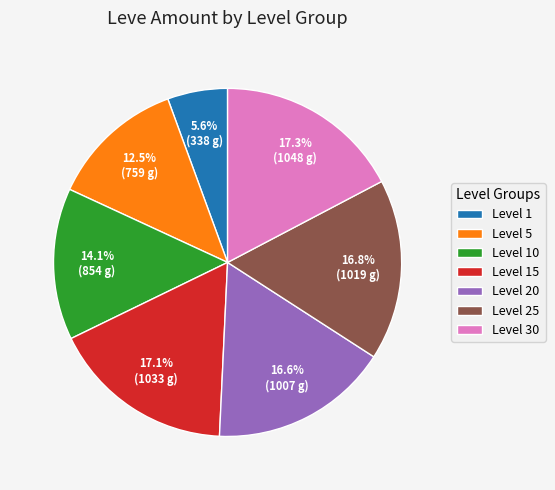

What is the total percentage of Level 5 and Level 25?

29.3%